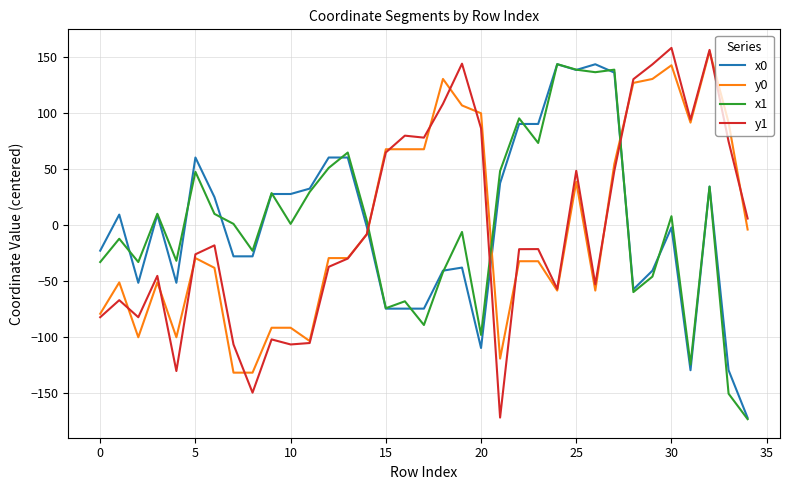

What is the smallest value displayed?

-173.7